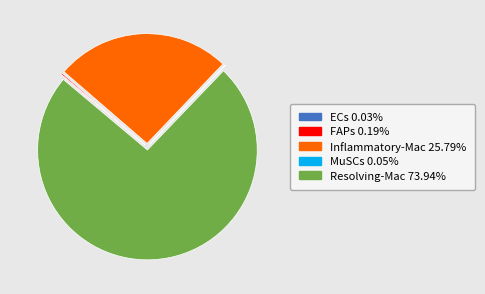

Is Inflammatory-Mac 25.79% the majority of the pie?

No